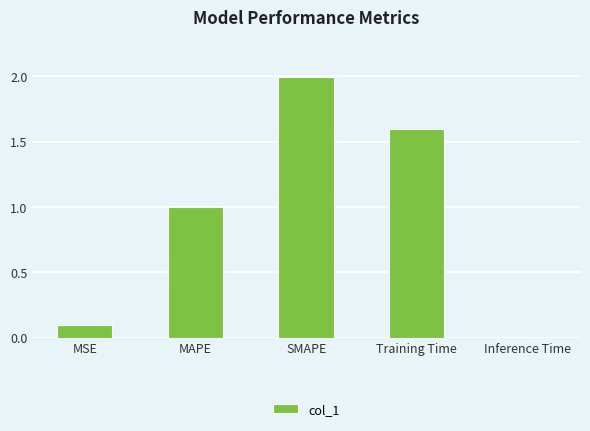

True or false: the data shows 0.1 at MSE.

True